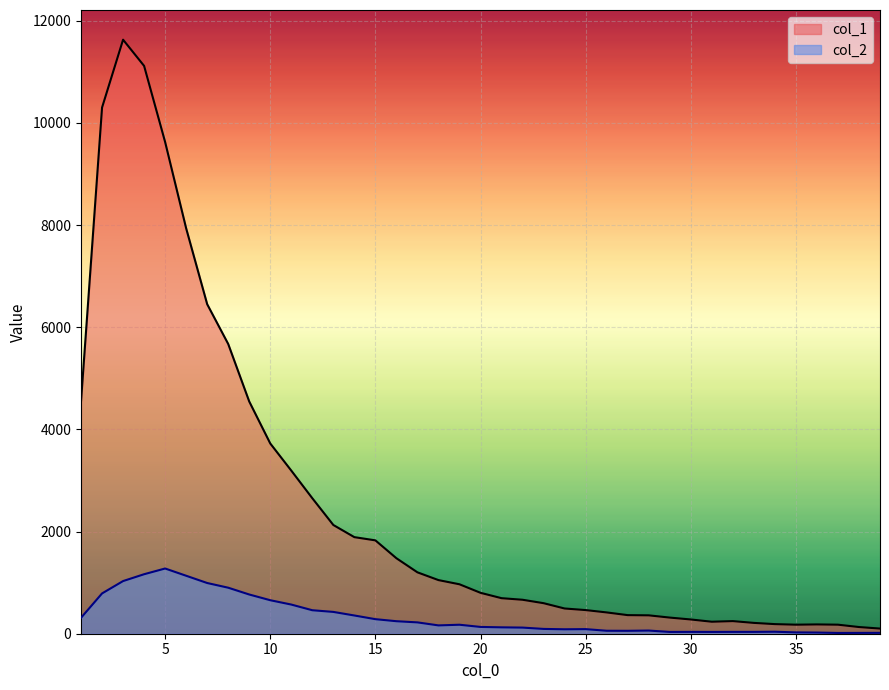

What is the maximum value shown in the chart?

11631